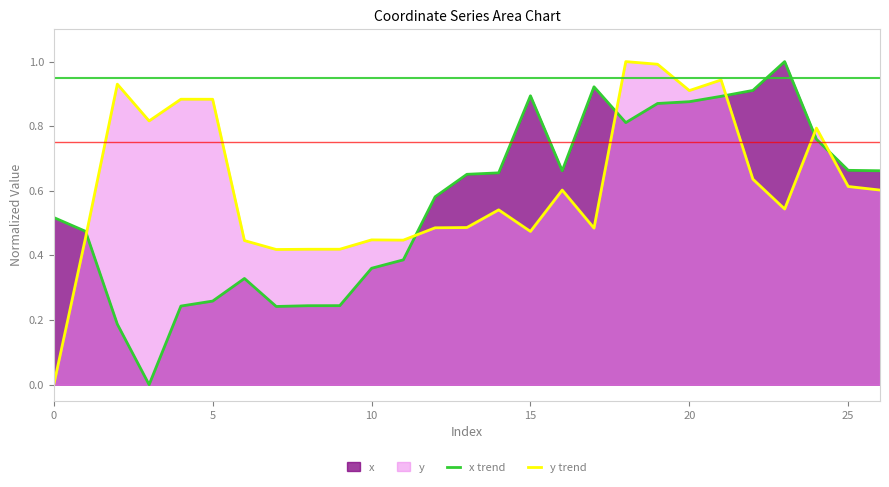

Rank the series by their average value, from highest to lowest.

y trend, x trend